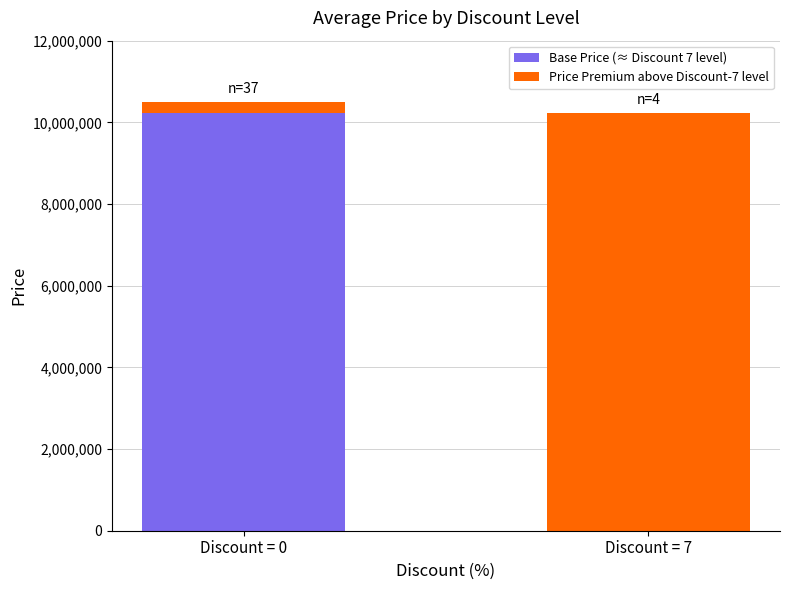

The value of Base Price (≈ Discount 7 level) at Discount = 7 is -5882633. True or false?

False